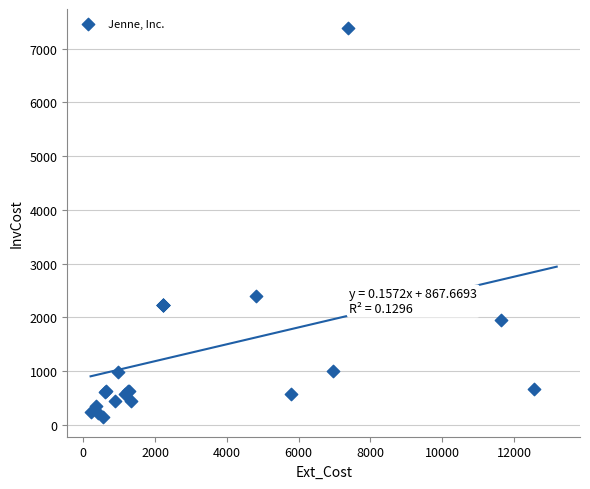

What Y value in the scatter plot is closest to 3757?

2403.2